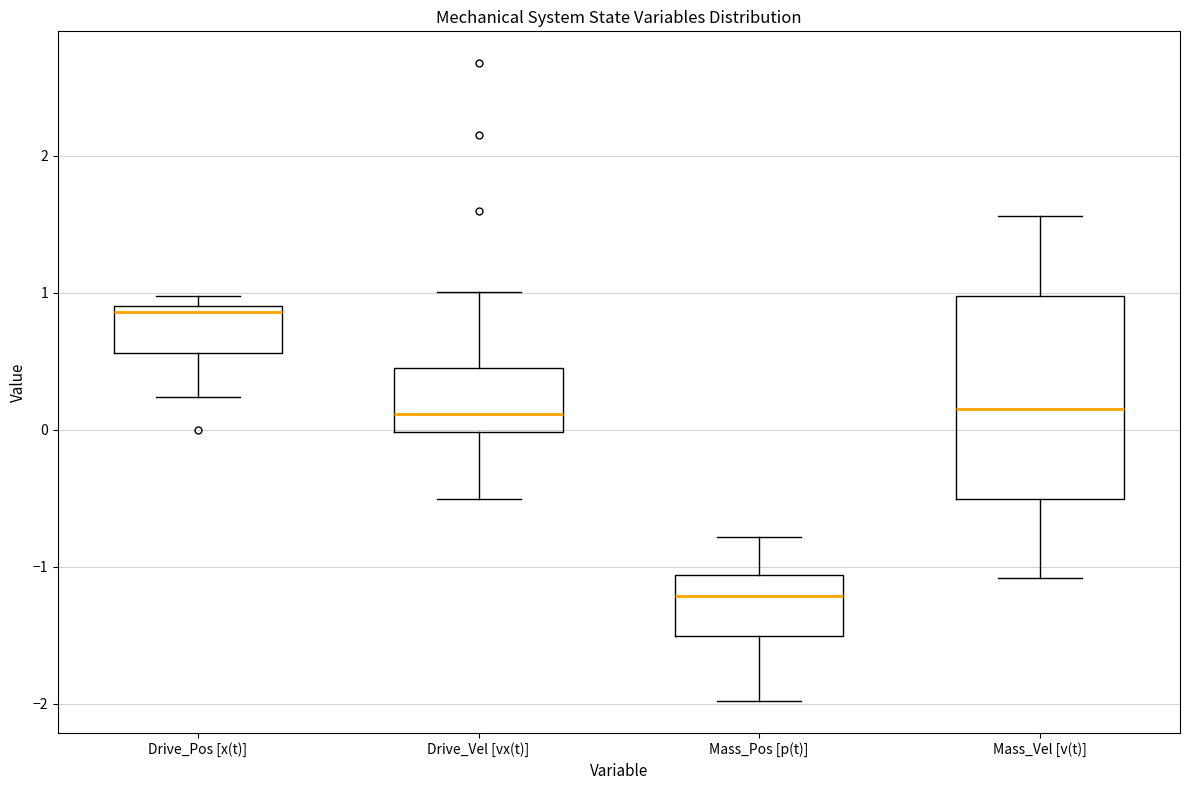

Comparing the boxes themselves (not the whiskers), which one is the tallest?

Mass_Vel [v(t)]